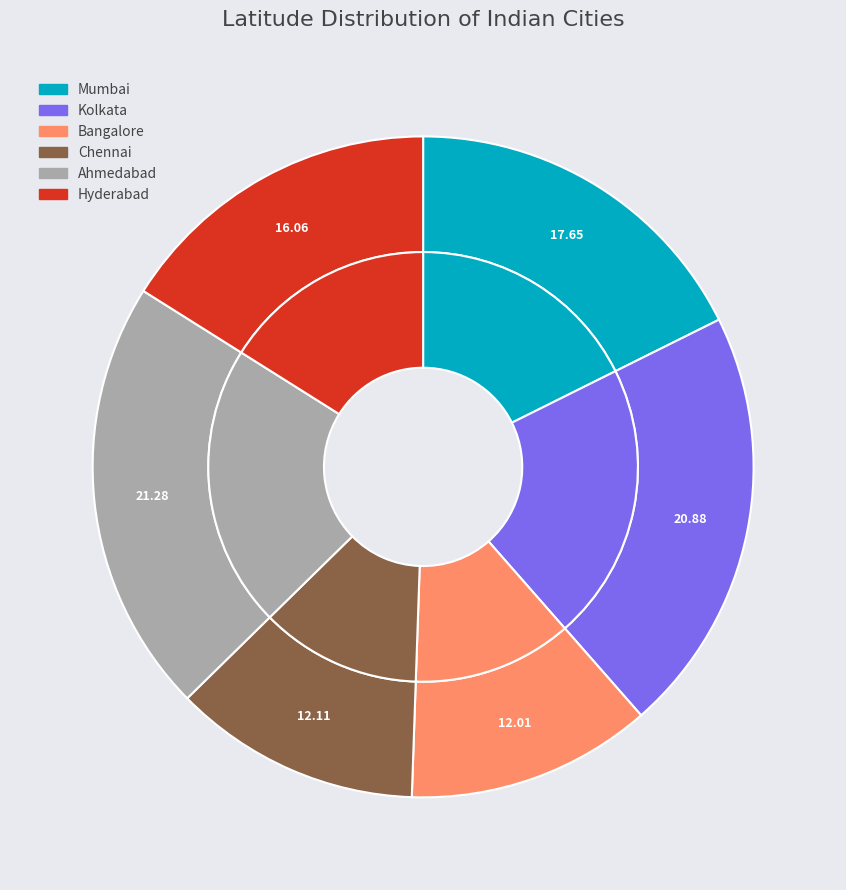

To the nearest percent, what percentage of the pie is Chennai?

12%